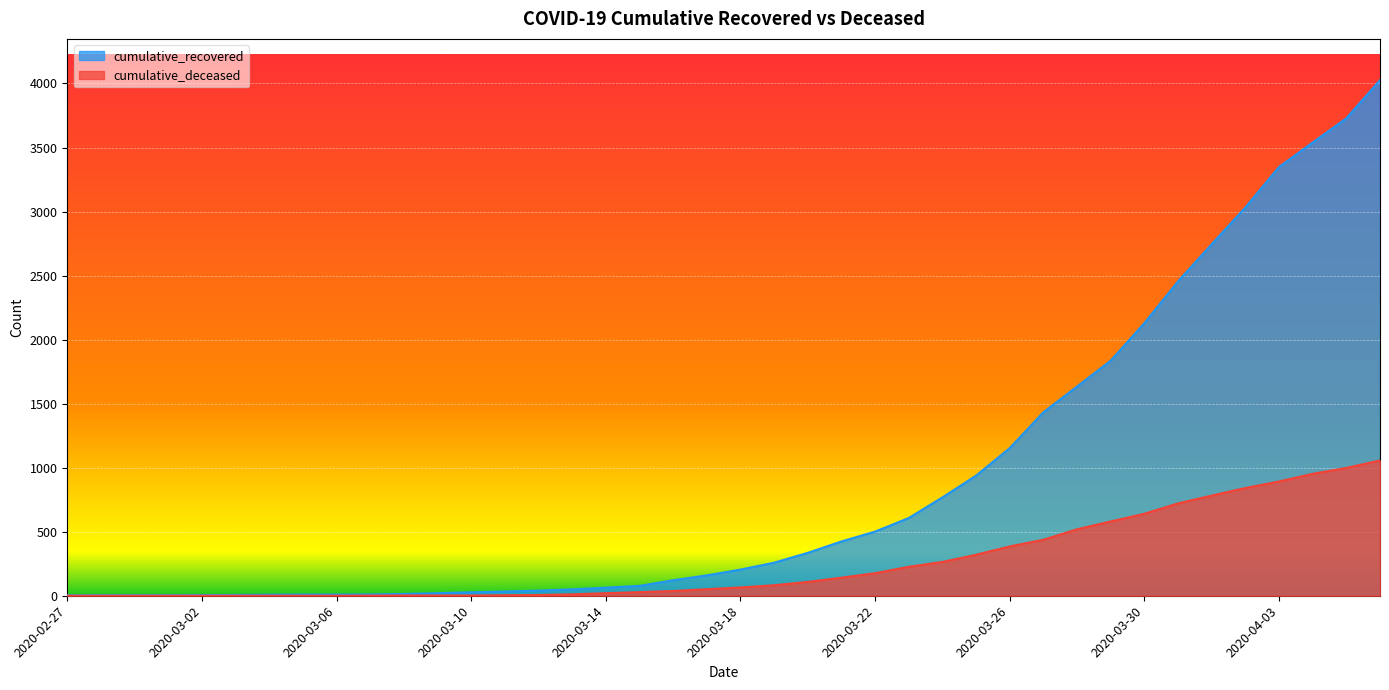

Rank the series at 2020-03-07 from lowest to highest value.

cumulative_deceased, cumulative_recovered